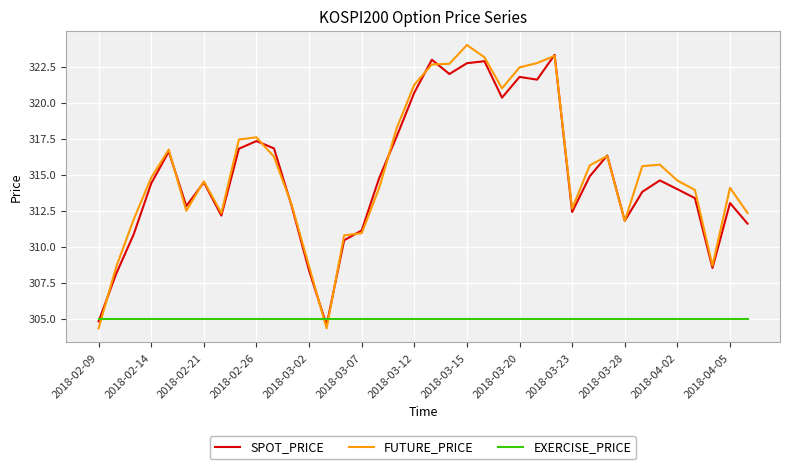

Which series has the largest range (max minus min)?

FUTURE_PRICE